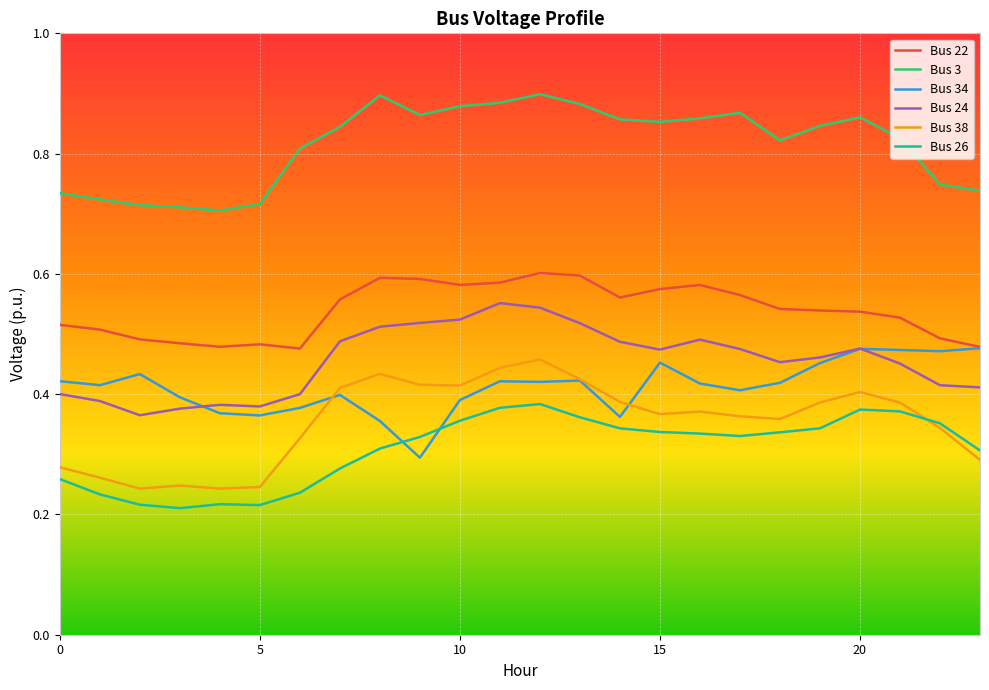

What are all the series names shown in the legend?

Bus 22, Bus 3, Bus 34, Bus 24, Bus 38, Bus 26